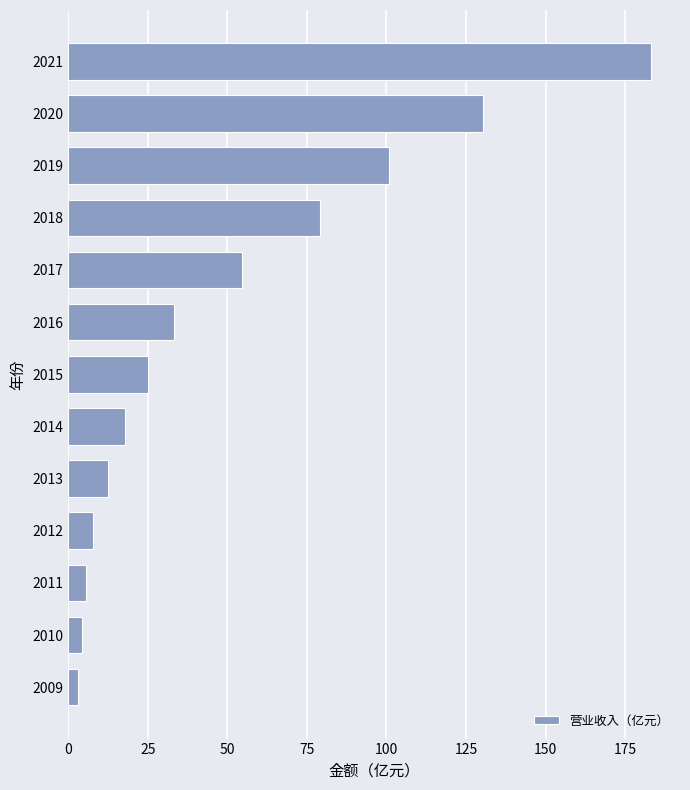

How many categories are shown in the chart?

13